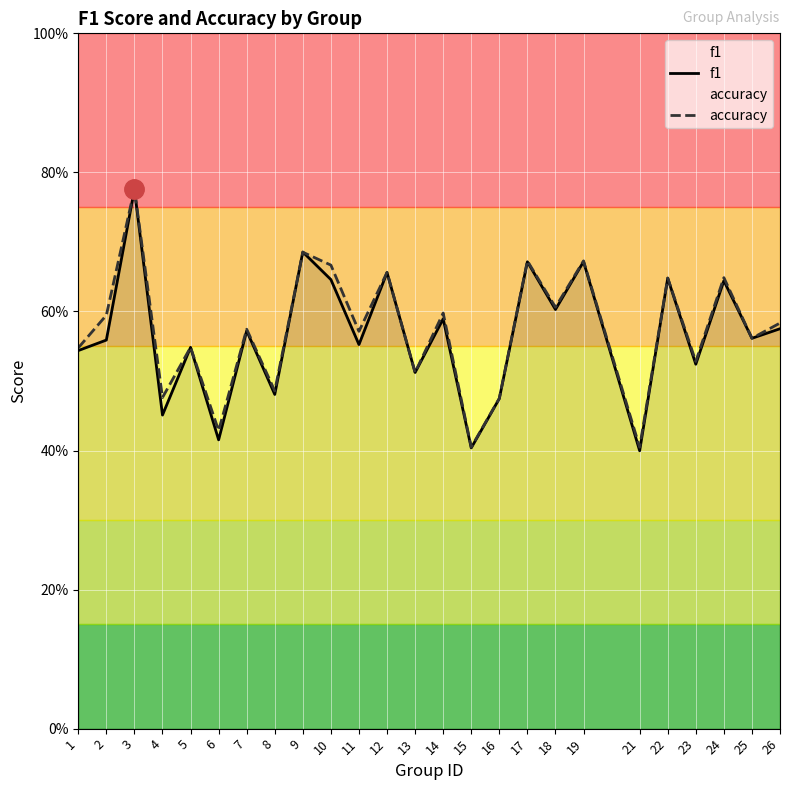

List the series in order of their peak value, highest first.

accuracy, f1